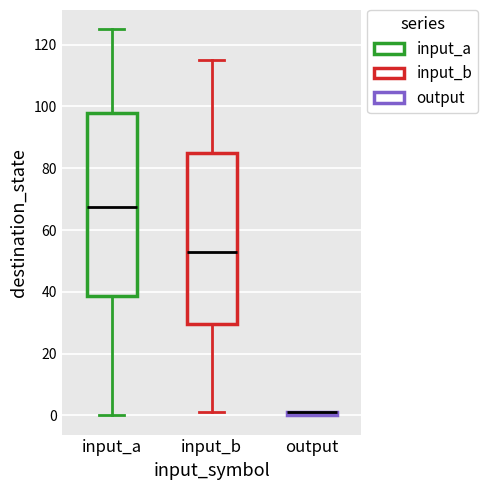

Where does the upper whisker of the box for input_b end on the y-axis? The values are not printed on the chart, so give them approximately, as read against the axis.

116